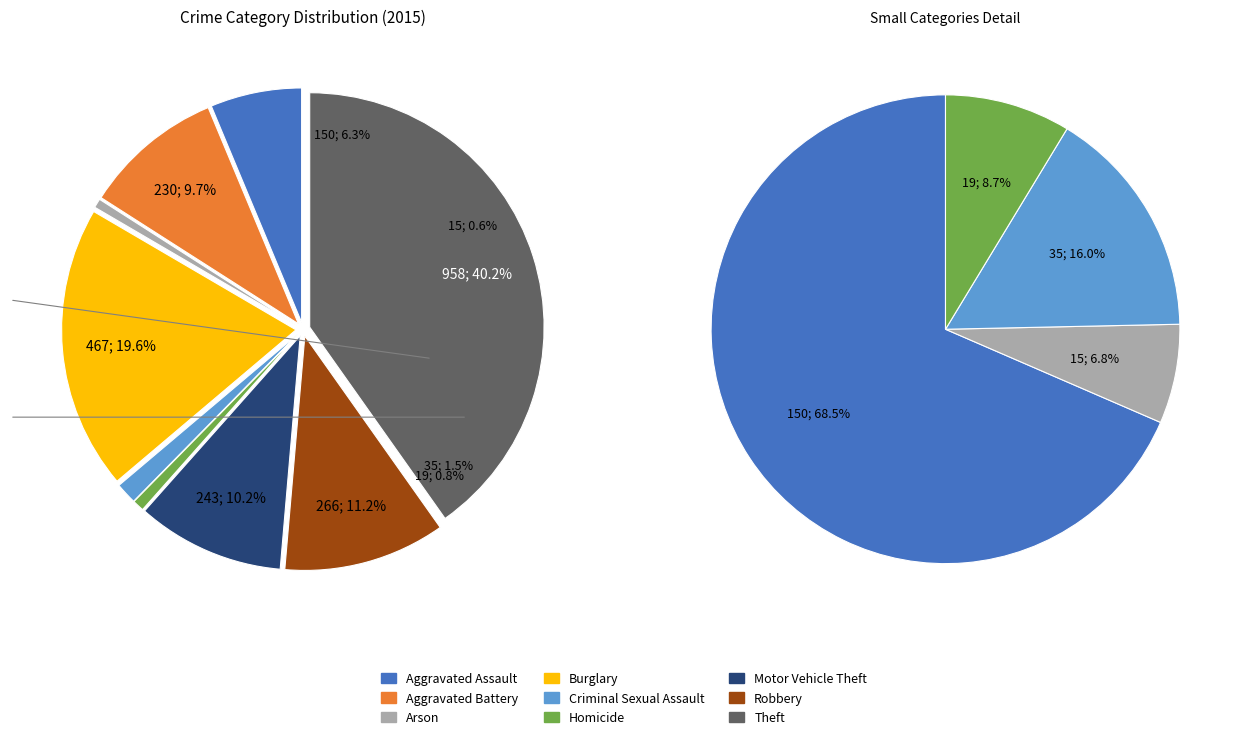

What is the change in value from Aggravated Assault to Burglary?

+317